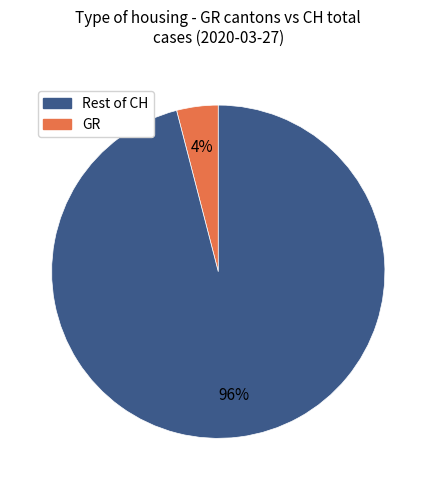

To the nearest percent, what is the average slice percentage?

50%